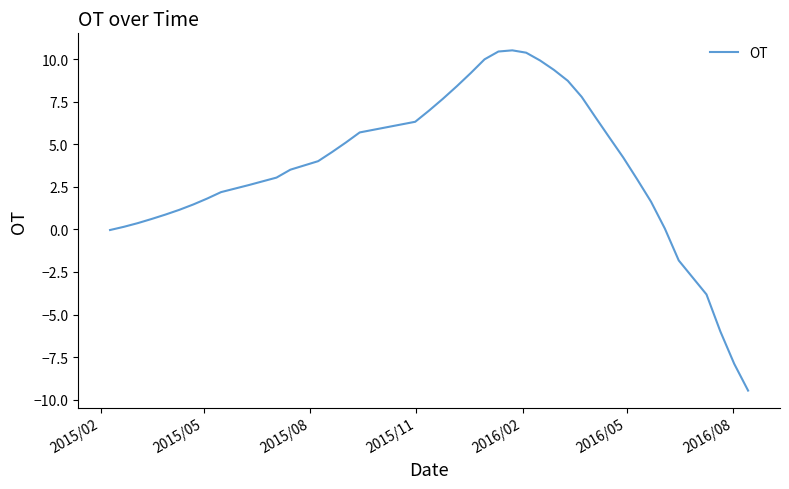

What is the sum of all values?

144.7